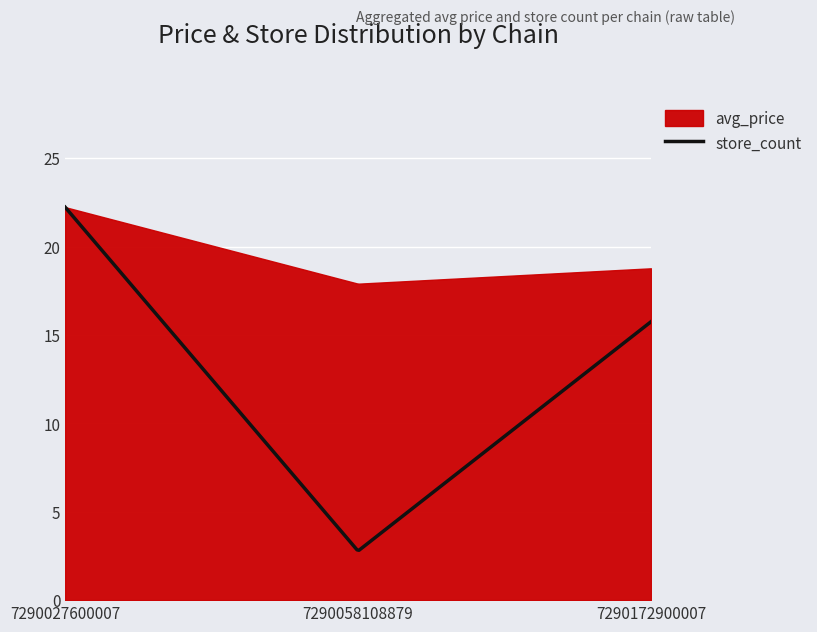

Where do avg_price and store_count first cross each other?

0 and 1